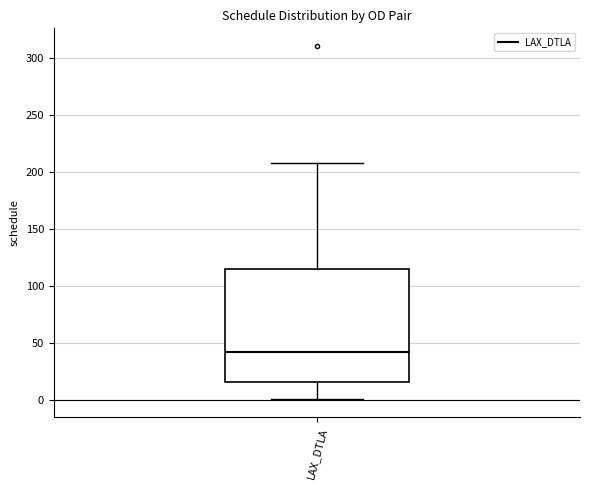

Transcribe this box plot: give where the median line is, the range the box spans, and where the two whiskers end, as read against the y-axis. The values are not printed on the chart, so give them approximately, as read against the axis.

median 40, box 15 to 115, whiskers 0 to 210